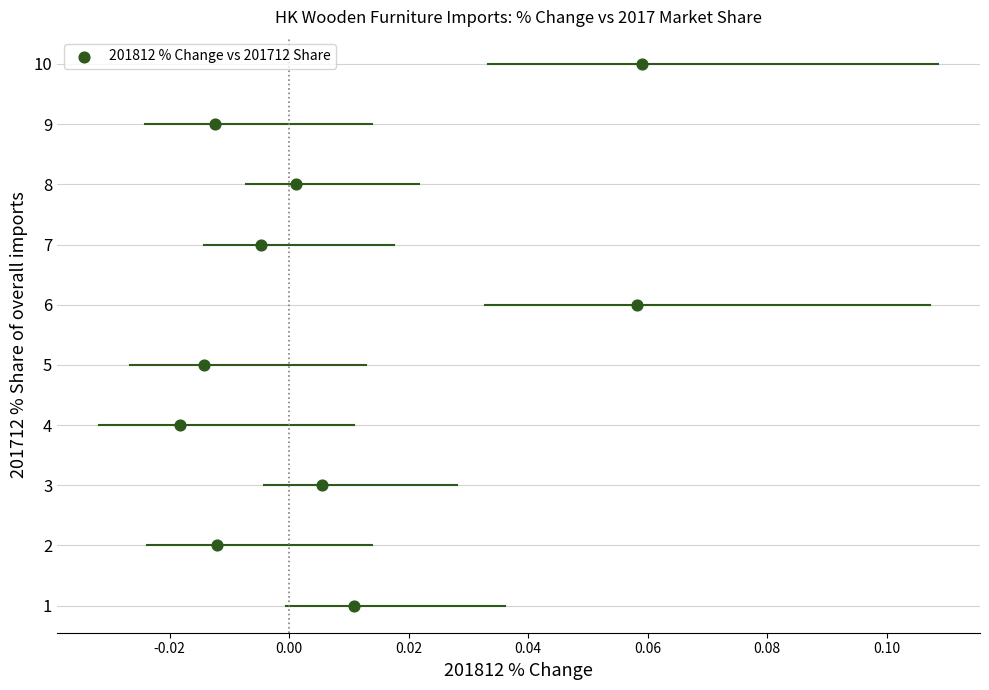

What is the range of Y values (max minus min)?

9